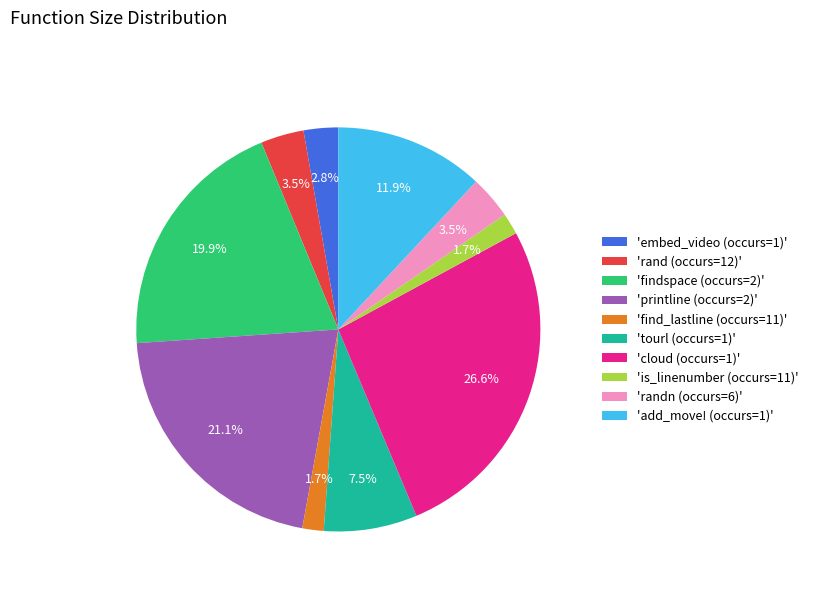

Which has a higher value, 'add_move! (occurs=1)' or 'randn (occurs=6)'?

'add_move! (occurs=1)'